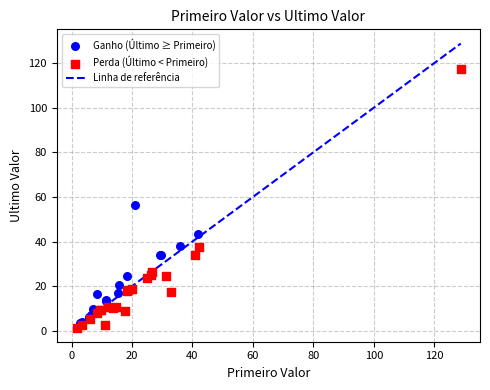

Which series reaches the maximum Y coordinate?

Perda (Último < Primeiro)